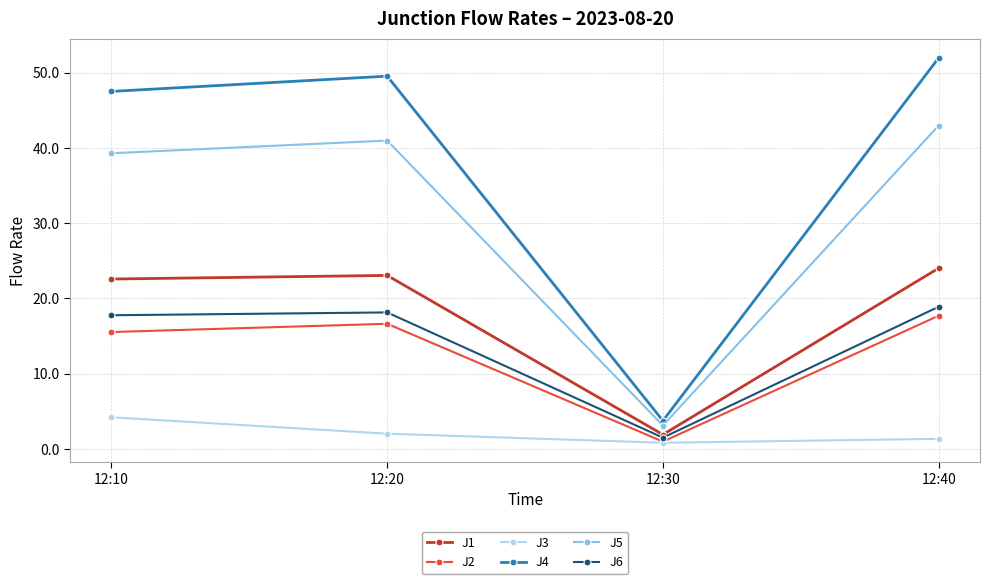

True or false: J4 and J1 cross at least once.

False